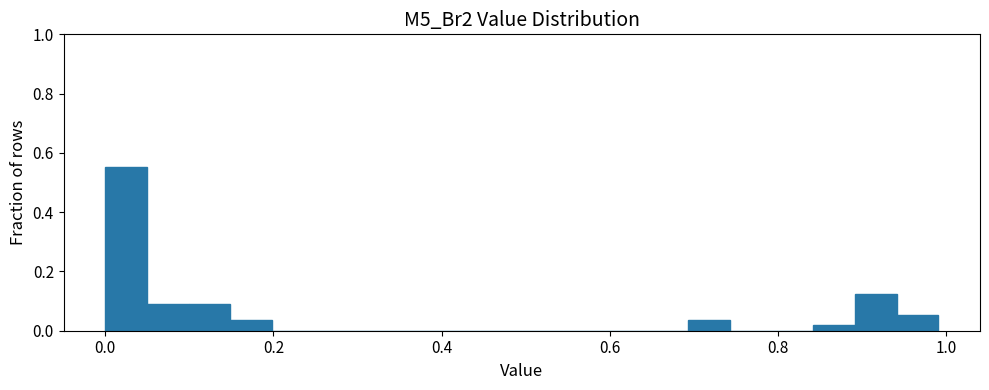

Around what value on the x-axis is the tallest bar? Give the approximate position of its centre, as read against the axis.

0.02